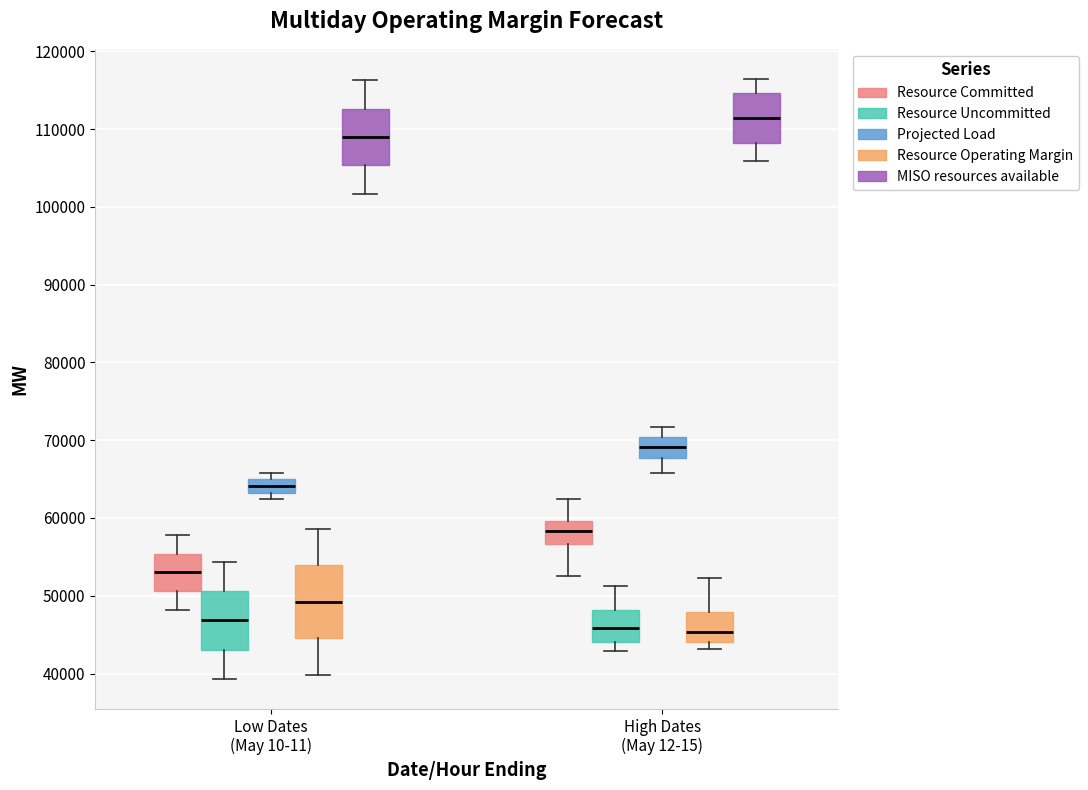

Reading left to right, read every box against the y-axis: the position of its median line, the range the box covers, and the ends of its whiskers. The values are not printed on the chart, so give them approximately, as read against the axis.

Low Dates (May 10-11) (Resource Committed): median 53000, box 51000 to 55000, whiskers 48000 to 58000
Low Dates (May 10-11) (Resource Uncommitted): median 47000, box 43000 to 51000, whiskers 39000 to 54000
Low Dates (May 10-11) (Projected Load): median 64000, box 63000 to 65000, whiskers 62000 to 66000
Low Dates (May 10-11) (Resource Operating Margin): median 49000, box 45000 to 54000, whiskers 40000 to 59000
Low Dates (May 10-11) (MISO resources available): median 109000, box 105000 to 113000, whiskers 102000 to 116000
High Dates (May 12-15) (Resource Committed): median 58000, box 57000 to 60000, whiskers 53000 to 62000
High Dates (May 12-15) (Resource Uncommitted): median 46000, box 44000 to 48000, whiskers 43000 to 51000
High Dates (May 12-15) (Projected Load): median 69000, box 68000 to 70000, whiskers 66000 to 72000
High Dates (May 12-15) (Resource Operating Margin): median 45000, box 44000 to 48000, whiskers 43000 to 52000
High Dates (May 12-15) (MISO resources available): median 111000, box 108000 to 115000, whiskers 106000 to 116000